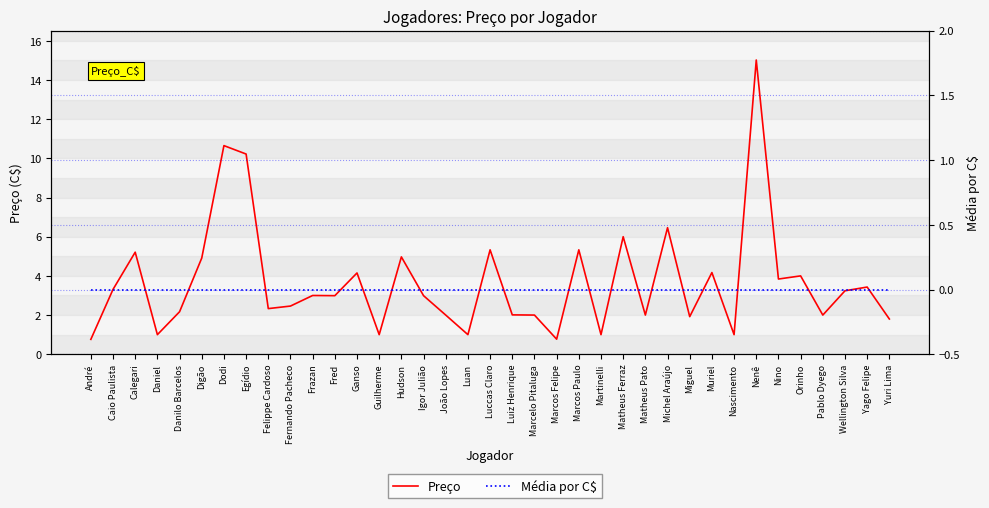

What is the label of the 16th point from the right?

Marcos Felipe